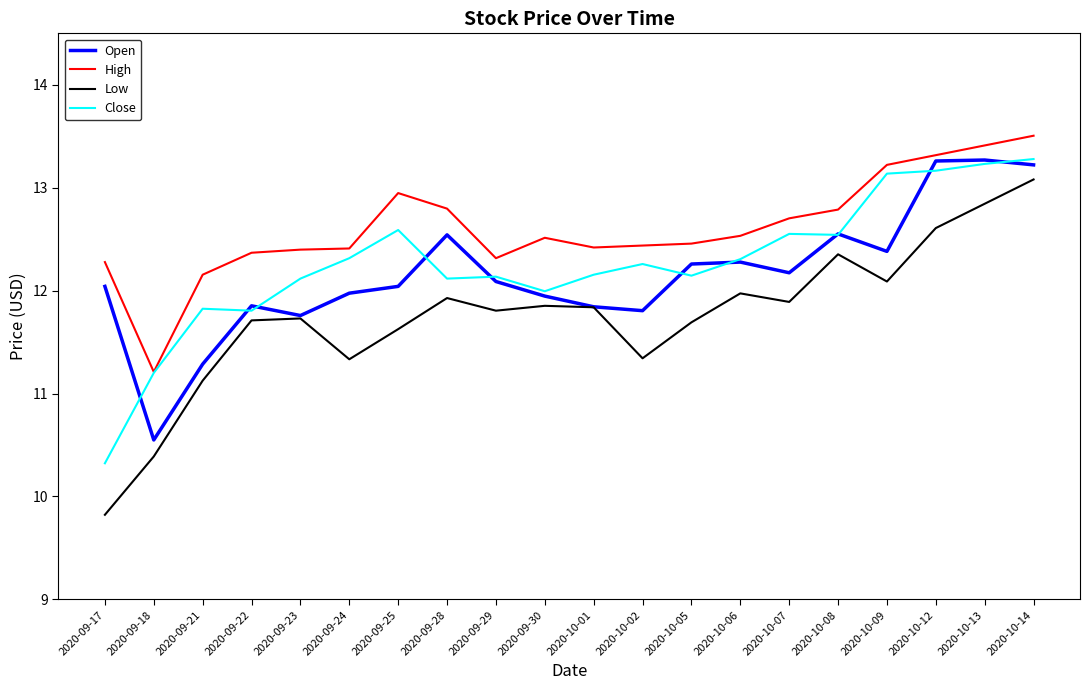

Where is Open nearest to the value 11?

2020-09-21